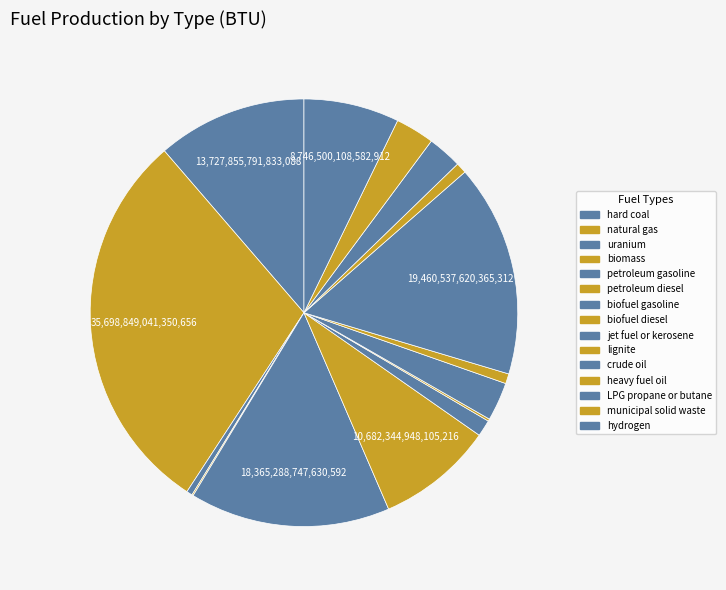

Count the number of slices in the pie.

15